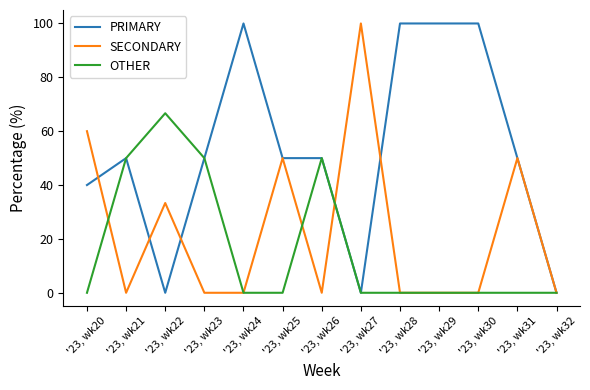

The value of OTHER at '23, wk31 is 0.0. True or false?

True